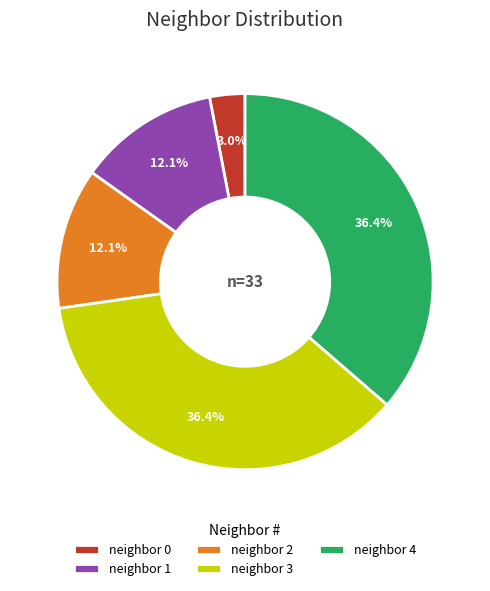

What percentage do neighbor 1 and neighbor 3 together represent?

48.5%